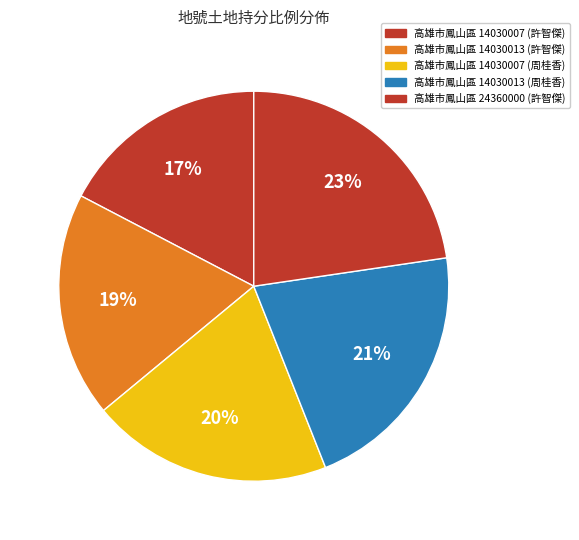

How many segments does this pie chart have?

5